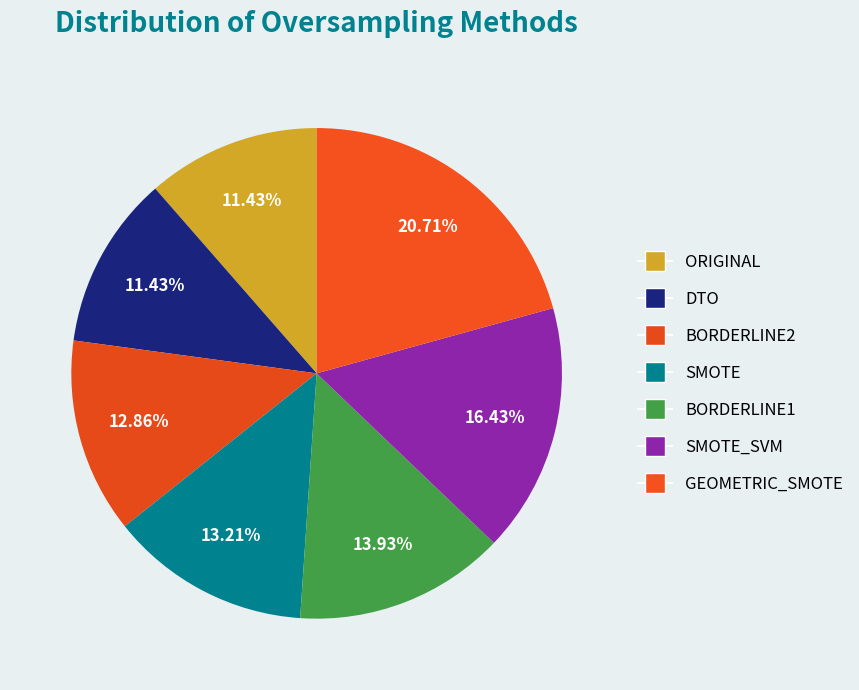

The DTO slice represents 6% of the pie. True or false?

False